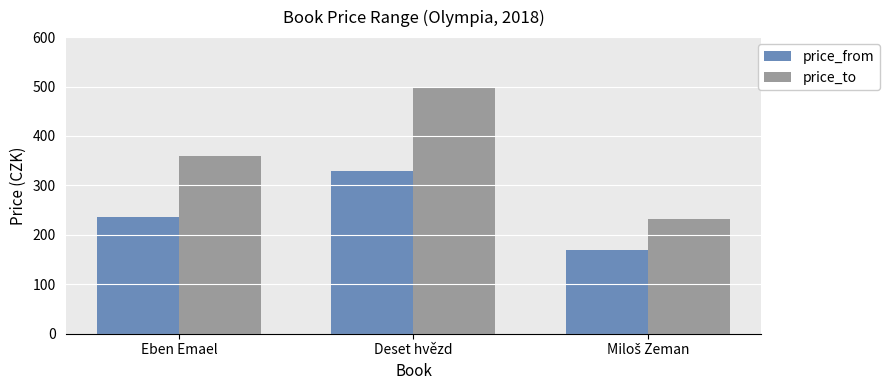

Reading right to left, what are all the values shown in this chart?

price_from: 169	330	237
price_to: 233	499	359